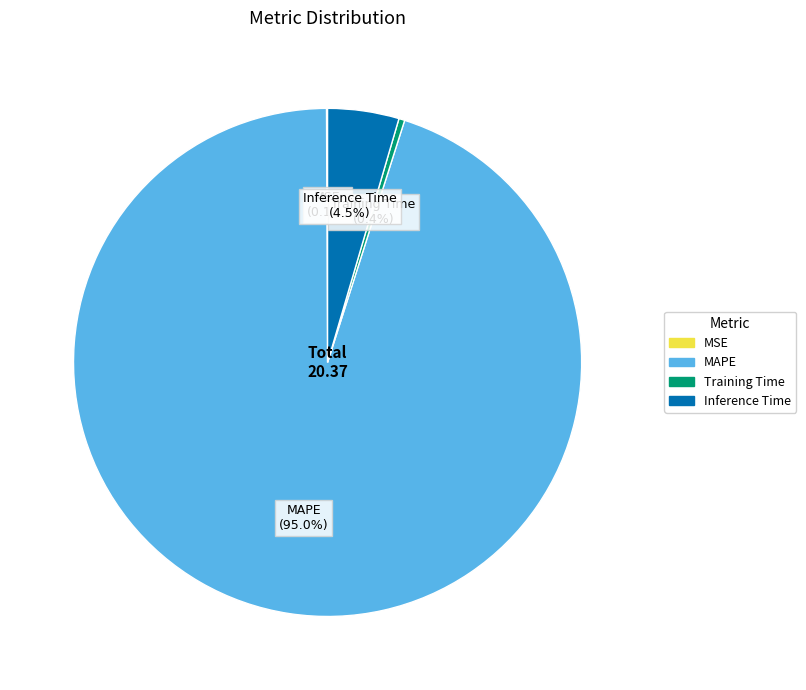

Which has a higher value, MAPE or Training Time?

MAPE